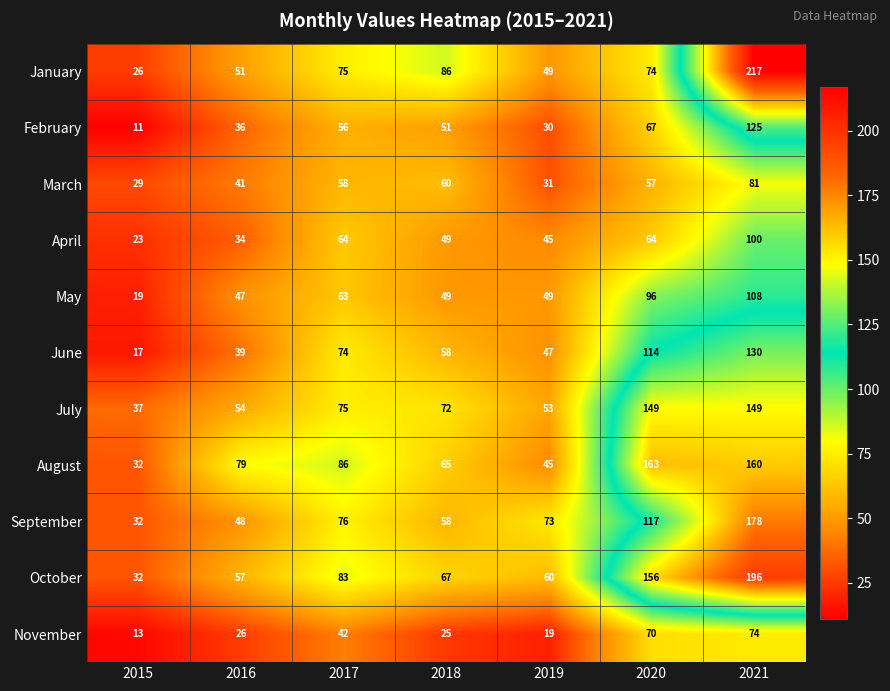

Read the May value at 2019.

49